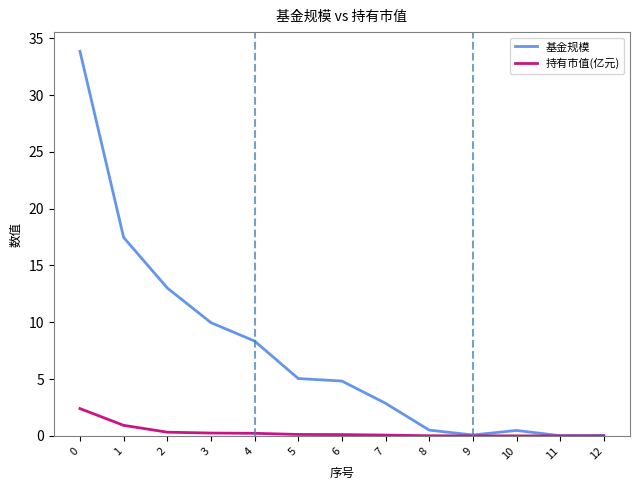

What is the greatest value displayed?

33.9